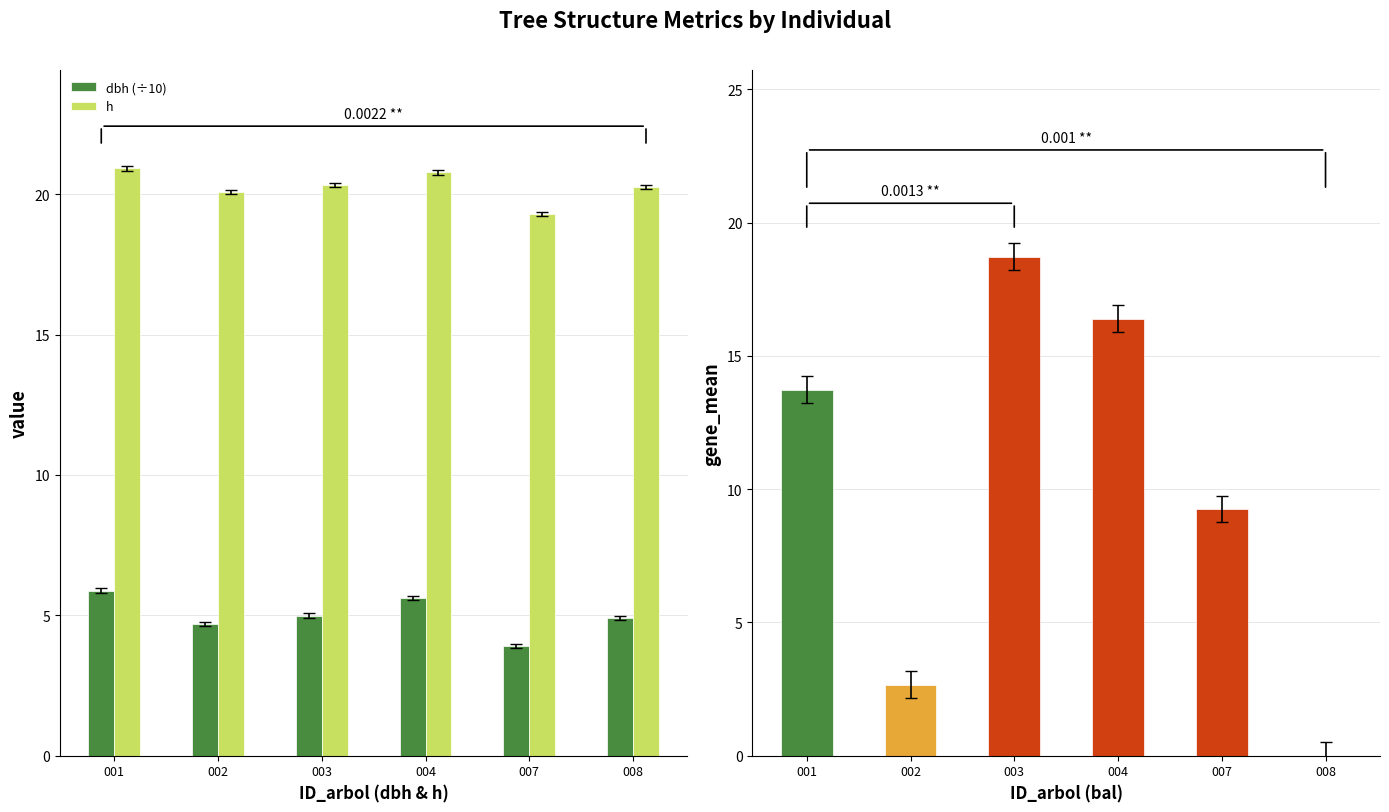

What is the average value of the dbh (÷10) series?

5.0